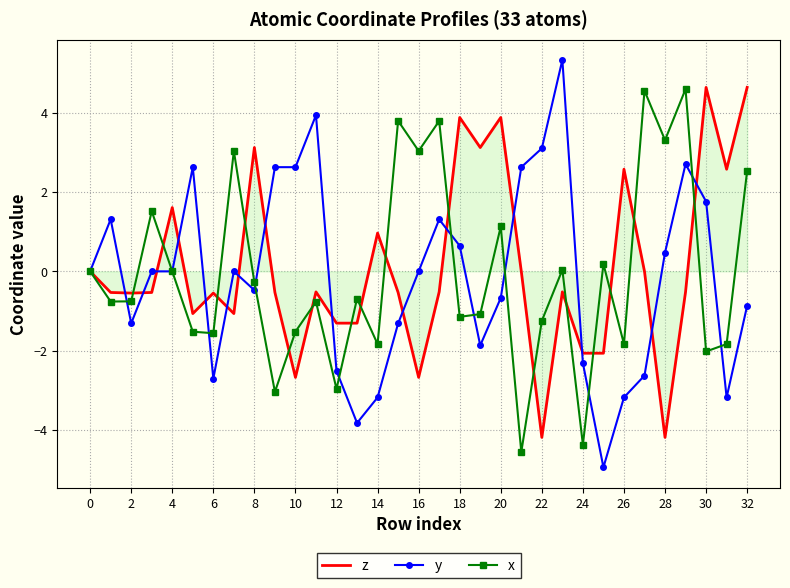

What is the minimum value for z?

-4.2